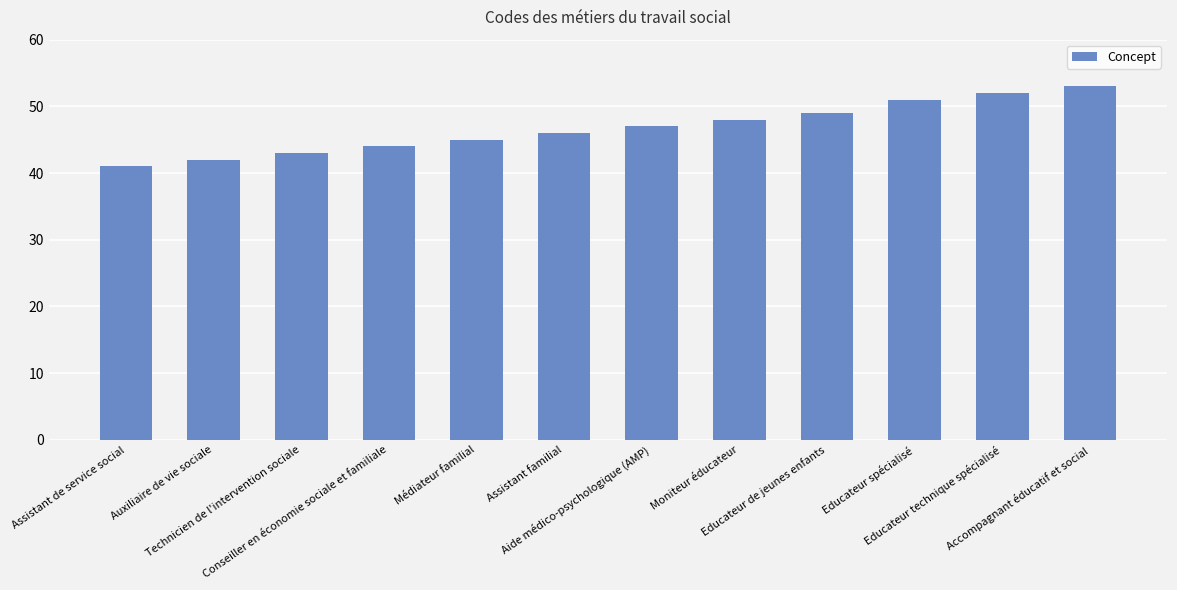

Reading right to left, transcribe all the data shown in this chart.

53	52	51	49	48	47	46	45	44	43	42	41